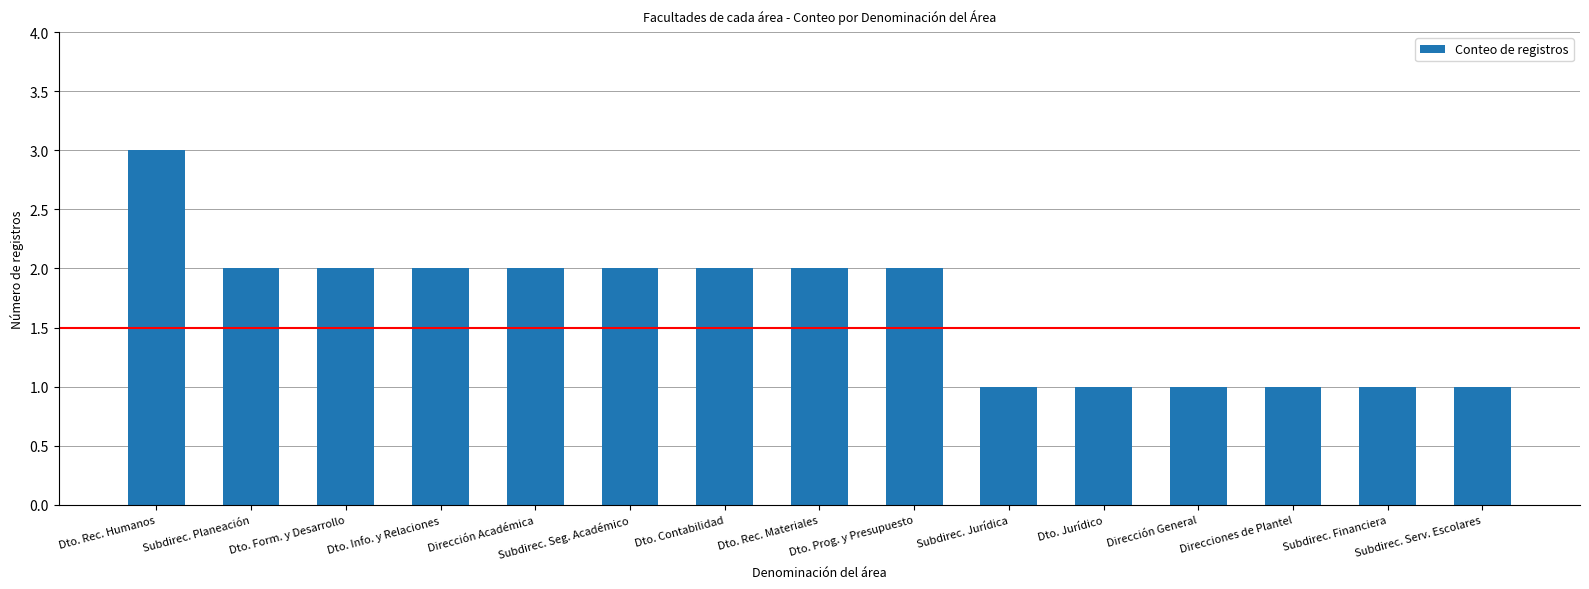

At which label does the data first exceed 2?

Dto. Rec. Humanos